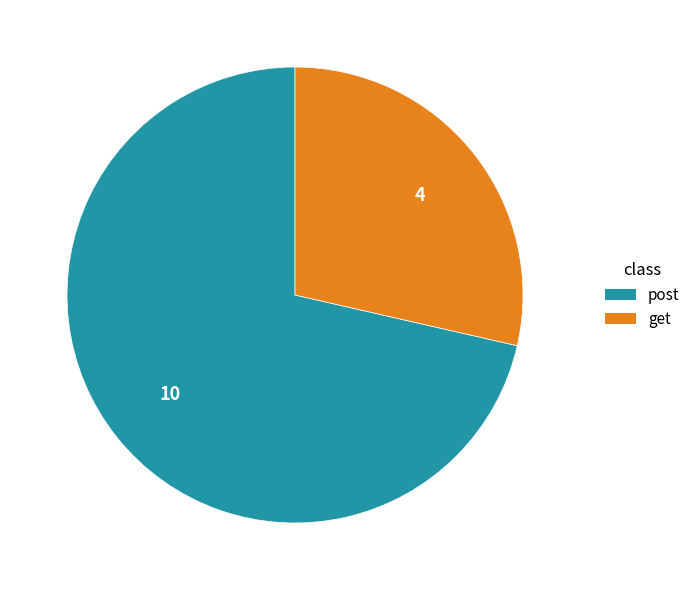

How many slices are in this pie chart?

2